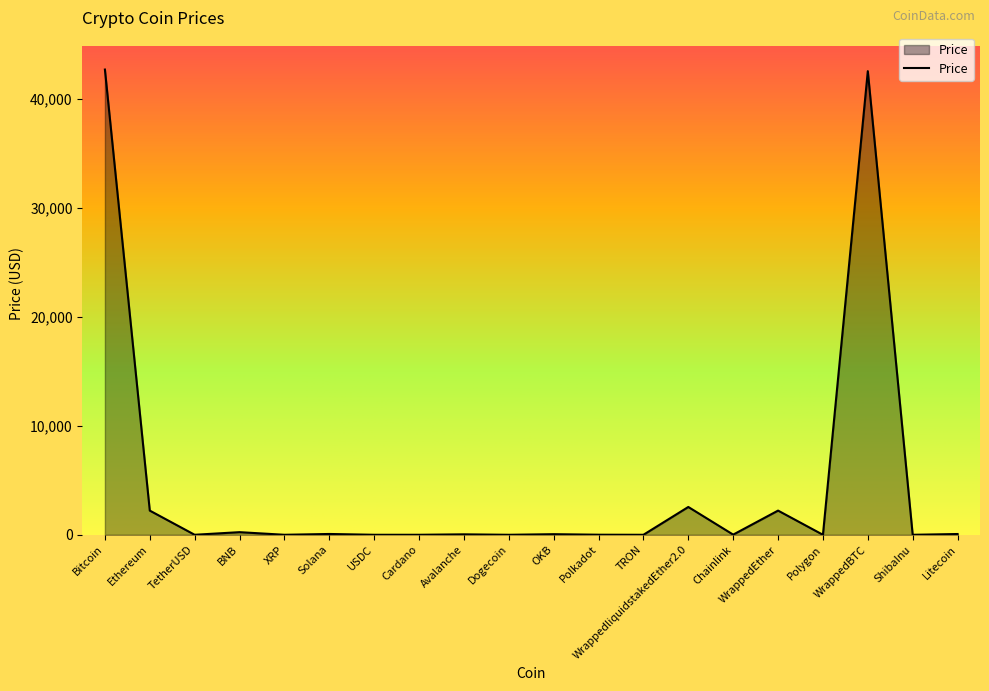

Count the number of categories in the chart.

20